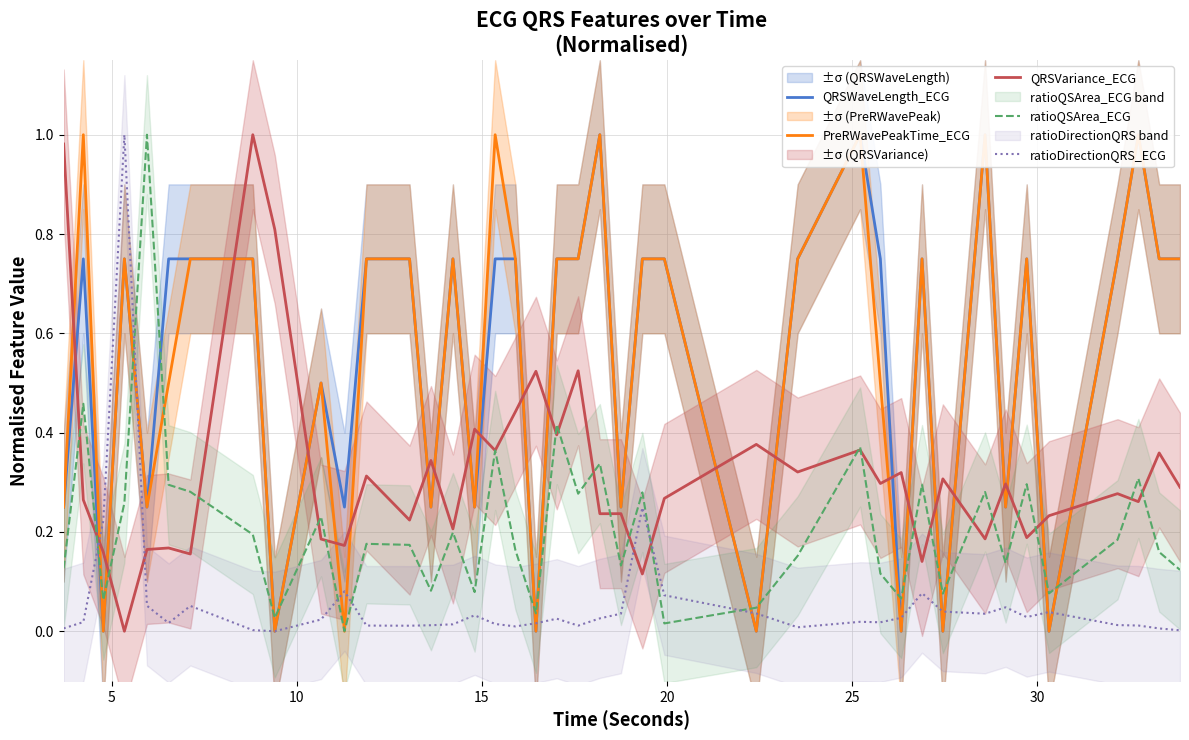

True or false: ratioDirectionQRS_ECG and QRSVariance_ECG intersect in this chart.

True